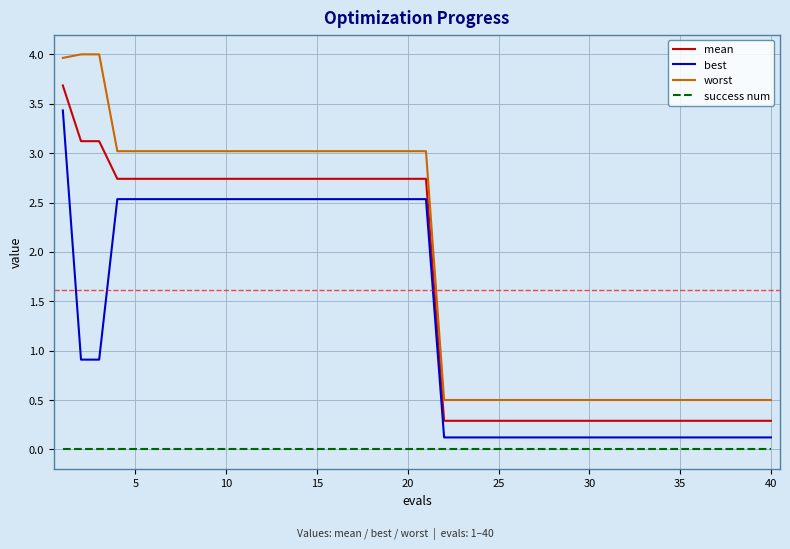

Which series has the widest spread of values?

worst